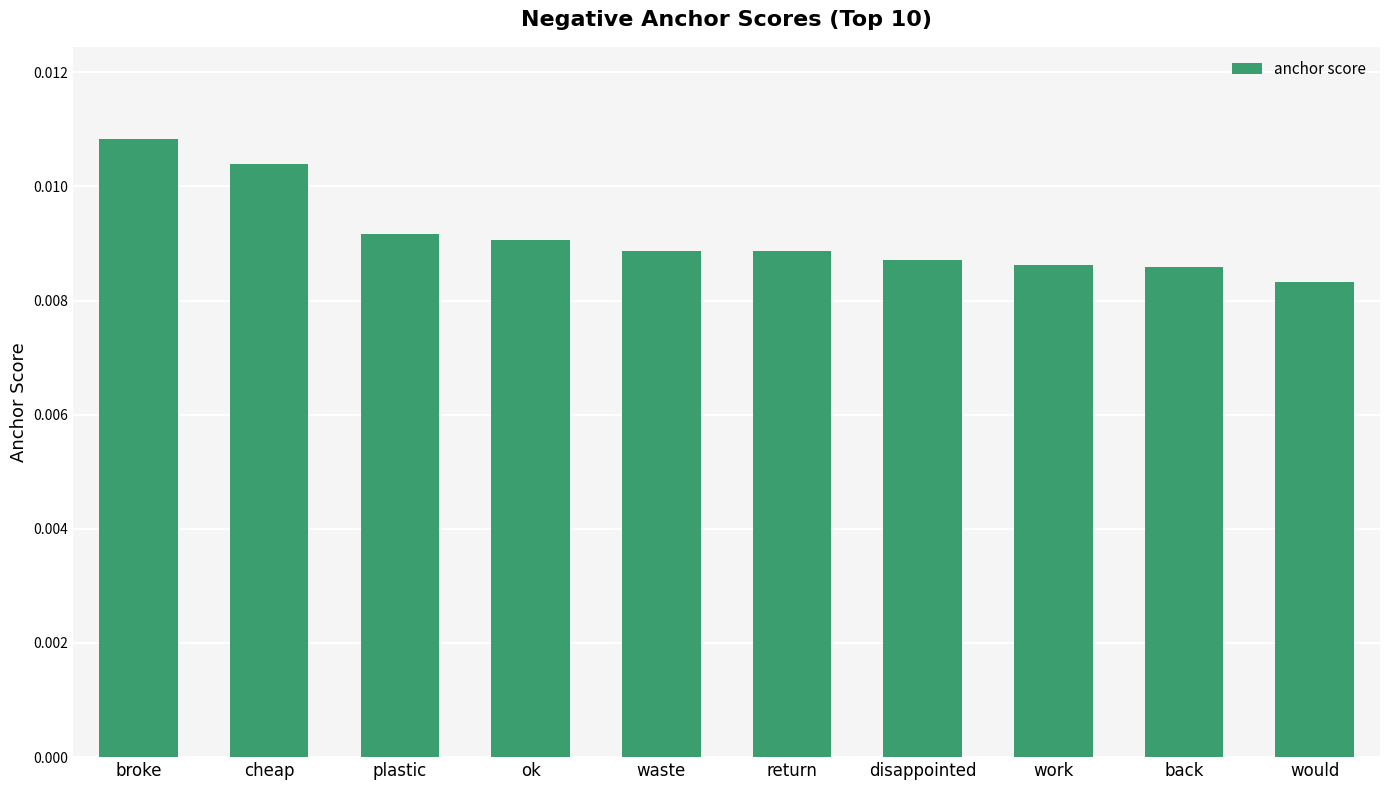

At which category does the chart reach its peak across all series?

broke